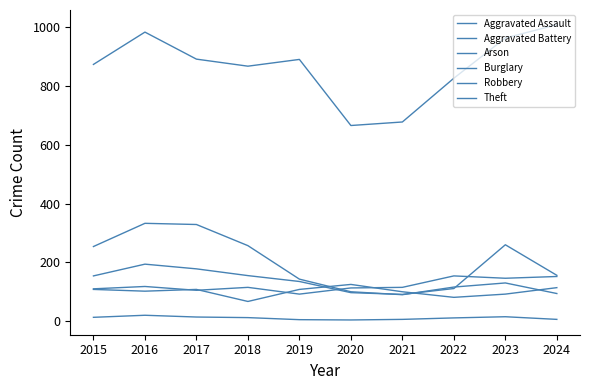

Reading right to left, extract all data points from this chart.

Aggravated Assault: 2024=152	2023=146	2022=154	2021=115	2020=113	2019=92	2018=115	2017=105	2016=118	2015=110
Aggravated Battery: 2024=114	2023=92	2022=81	2021=100	2020=125	2019=108	2018=67	2017=108	2016=102	2015=108
Arson: 2024=6	2023=15	2022=11	2021=6	2020=4	2019=5	2018=12	2017=14	2016=20	2015=13
Burglary: 2024=94	2023=130	2022=116	2021=90	2020=100	2019=143	2018=257	2017=329	2016=333	2015=254
Robbery: 2024=156	2023=260	2022=111	2021=91	2020=97	2019=135	2018=155	2017=178	2016=194	2015=154
Theft: 2024=1009	2023=964	2022=827	2021=678	2020=666	2019=891	2018=868	2017=892	2016=984	2015=874